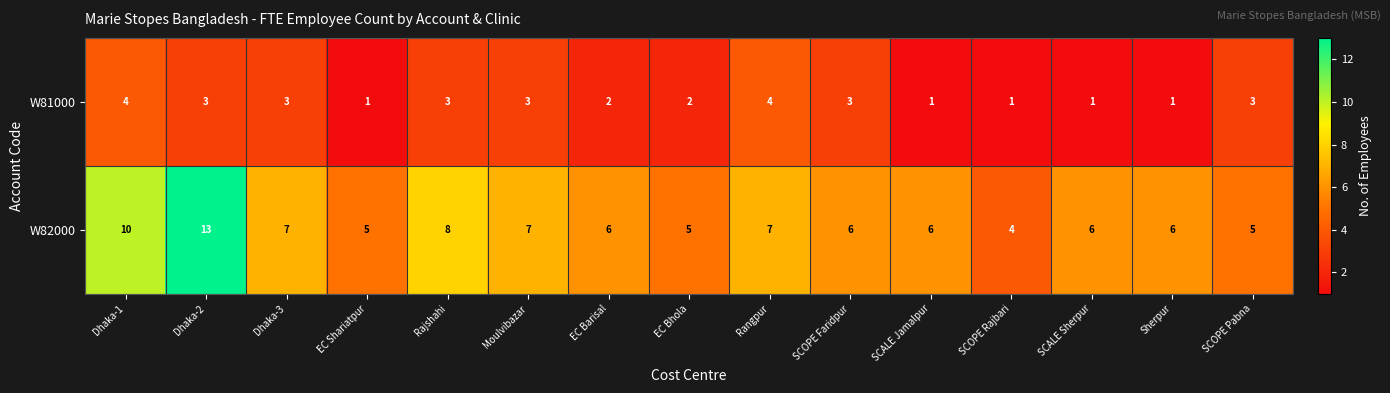

What is the sum of all W81000 values?

35